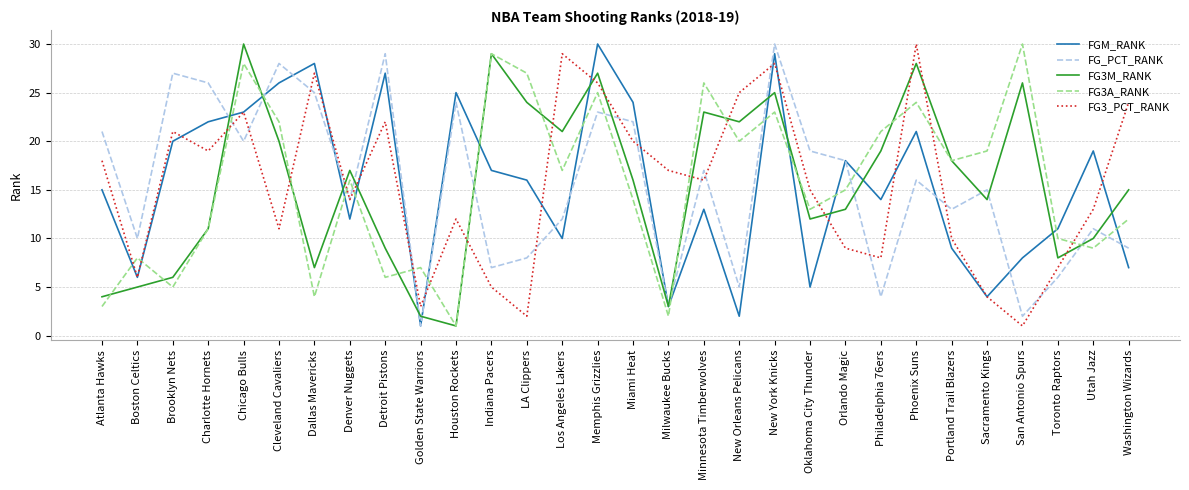

Is this an area chart (filled region under the line)?

No